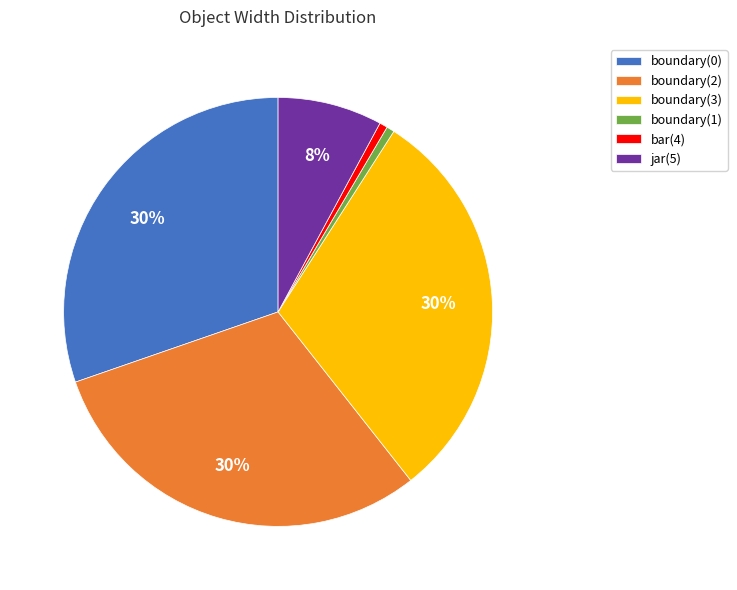

Is it true that boundary(1) is 1% of the pie?

True